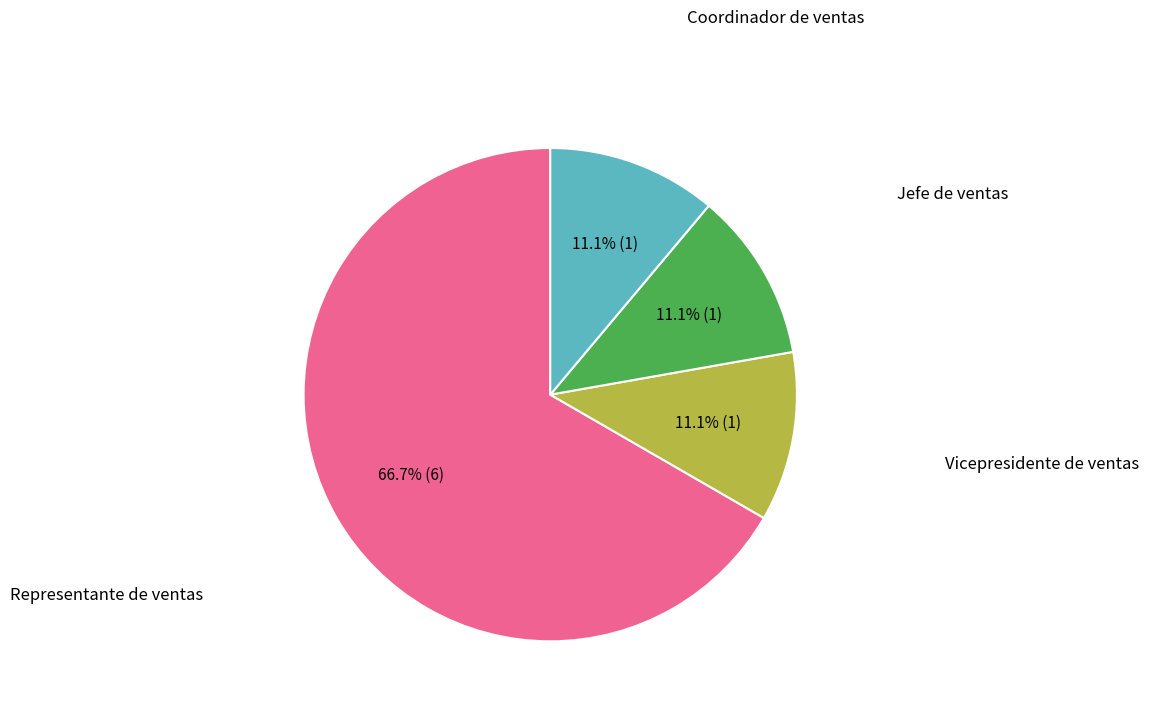

Is there any slice that represents more than half of the pie?

Yes